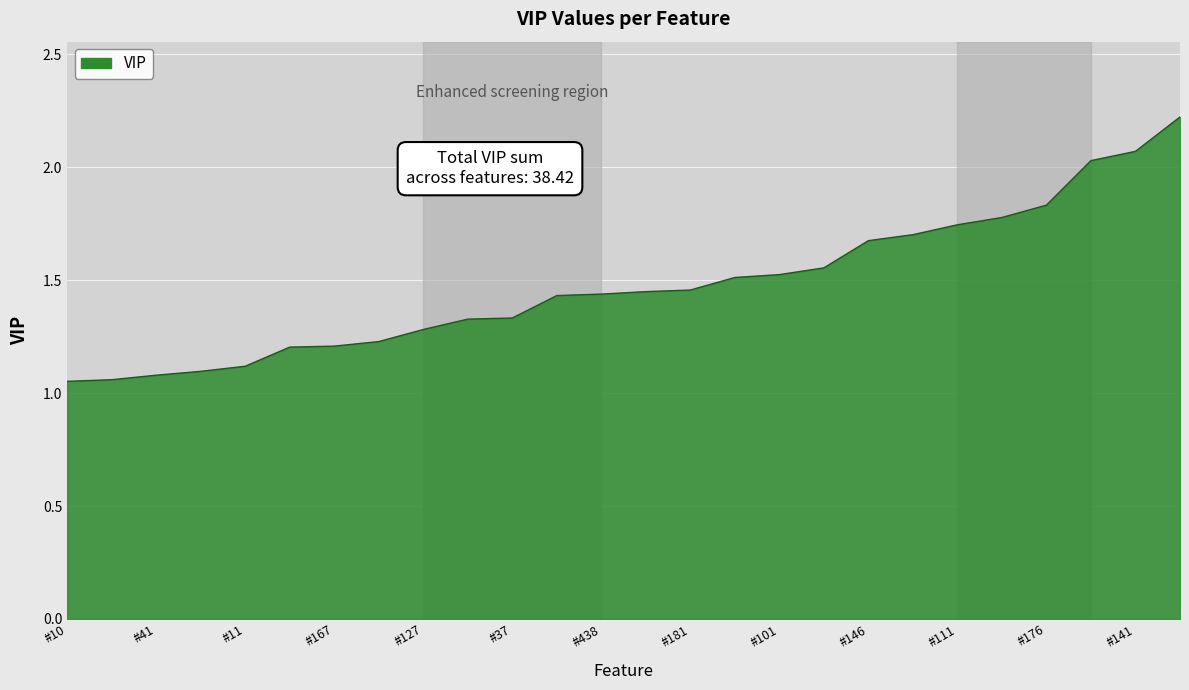

What is the maximum value shown in the chart?

2.2